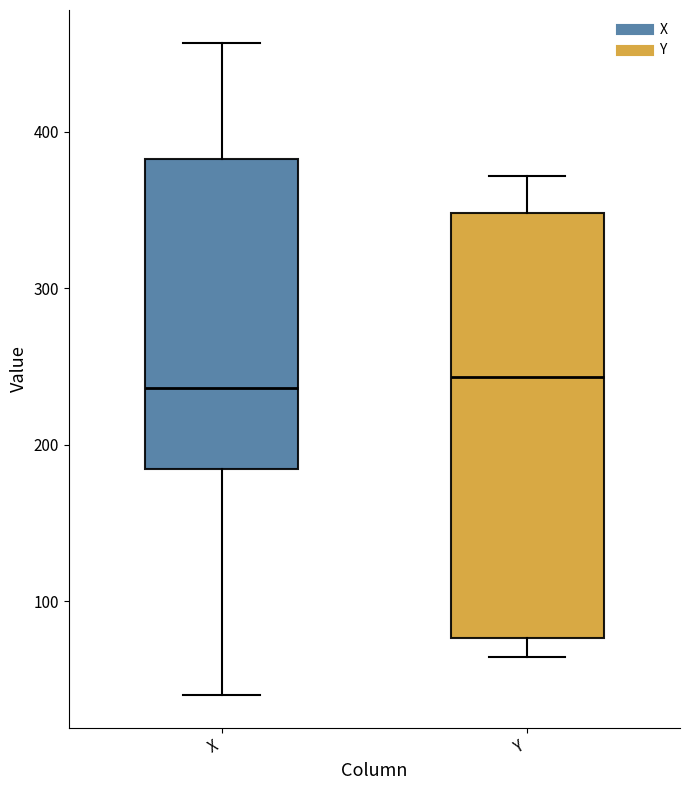

Reading left to right, transcribe this box plot: for each box, give where its median line is, the range the box spans, and where its two whiskers end, as read against the y-axis. The values are not printed on the chart, so give them approximately, as read against the axis.

X: median 240, box 180 to 380, whiskers 40 to 460
Y: median 240, box 80 to 350, whiskers 60 to 370